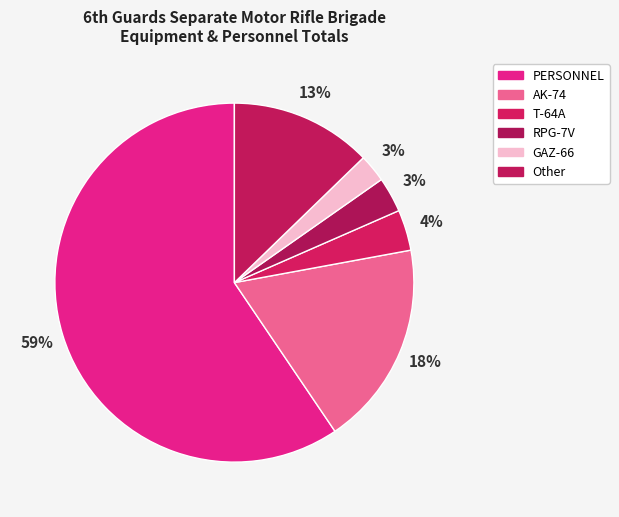

How many segments does this pie chart have?

6